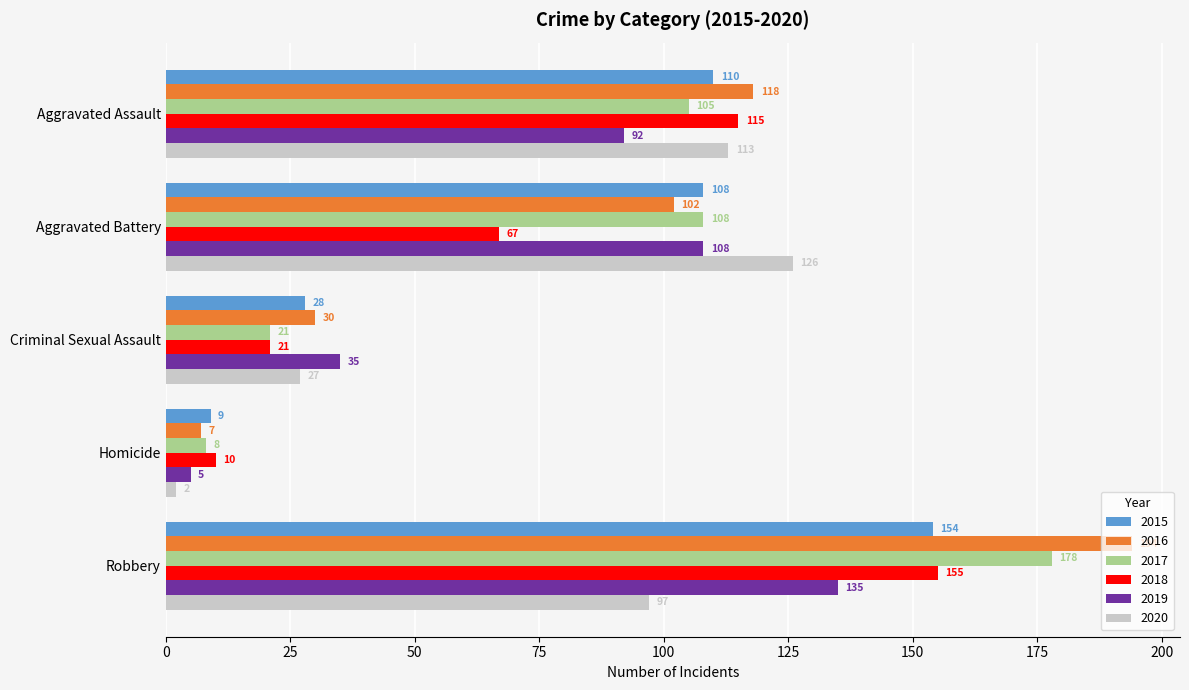

Which series has the largest range (max minus min)?

2016